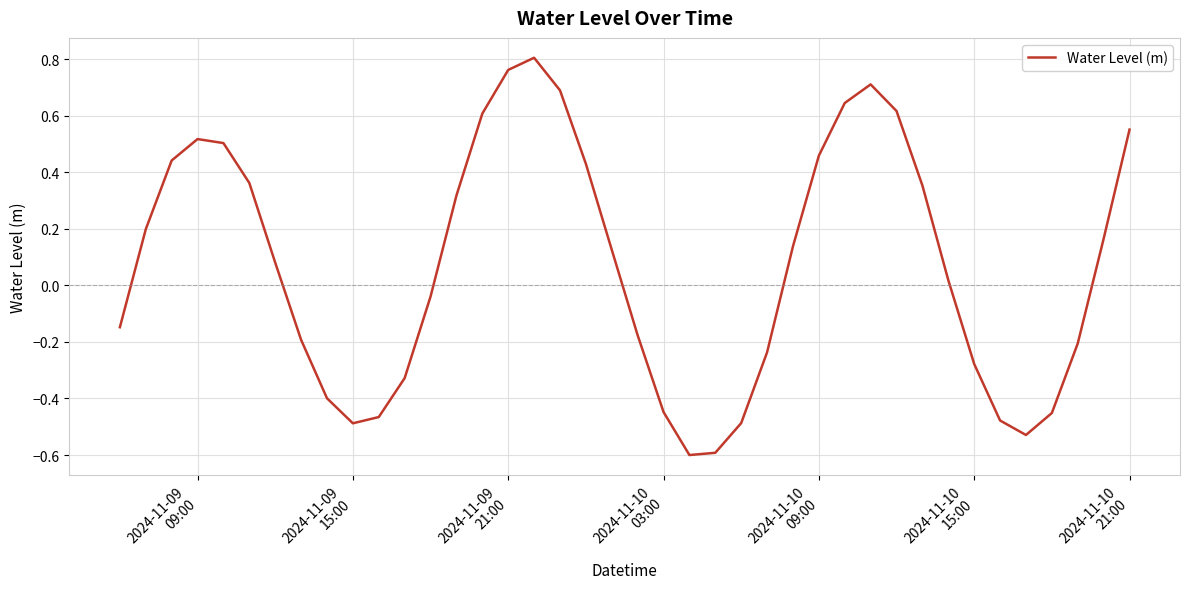

How many lines are shown in the chart?

1